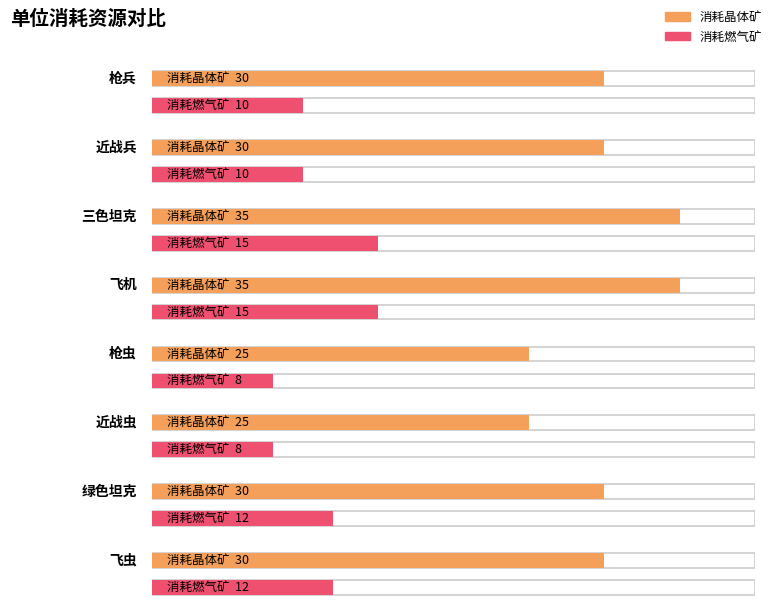

Is it true that 消耗燃气矿 equals 8 at 枪虫?

True